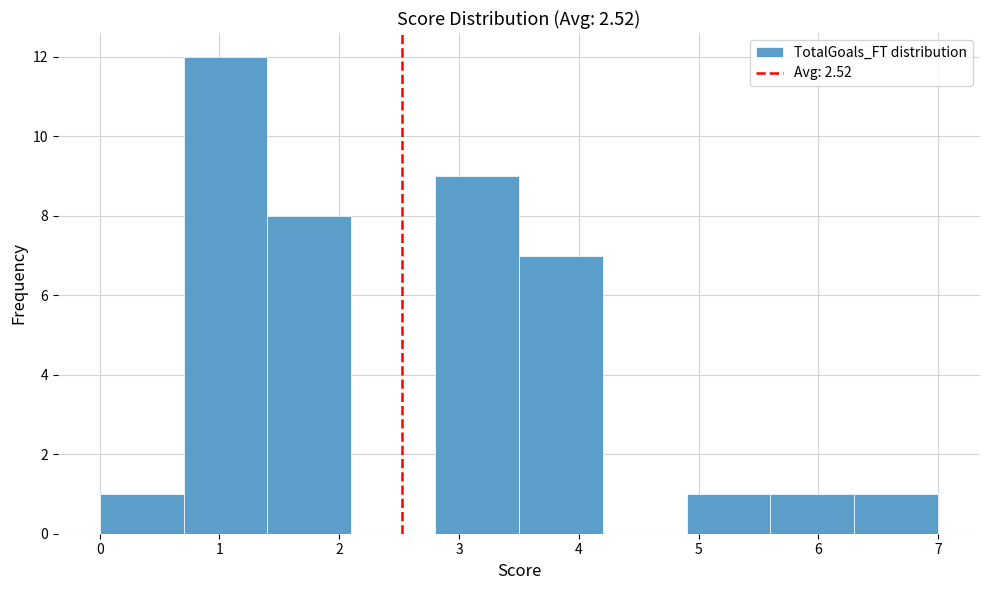

Over which range of the x-axis is the bar tallest?

0.7 to 1.4